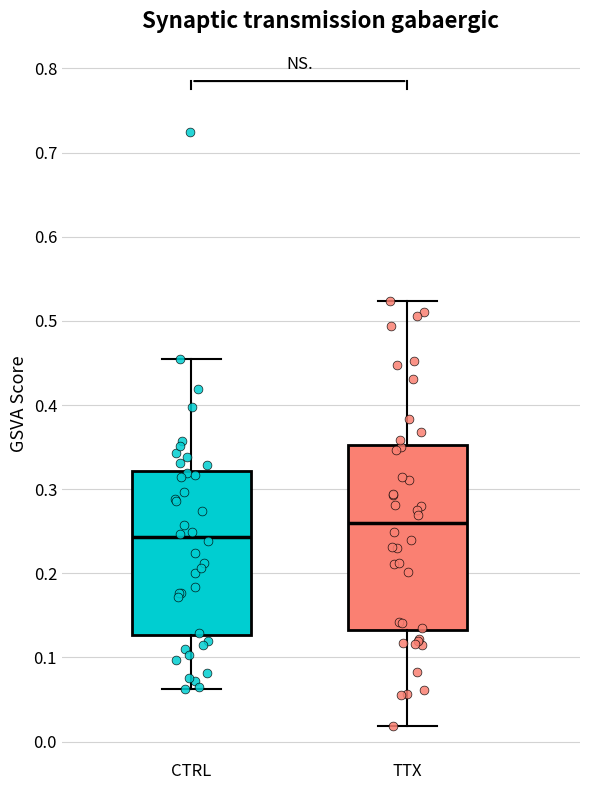

Which box's median line is the lowest?

CTRL